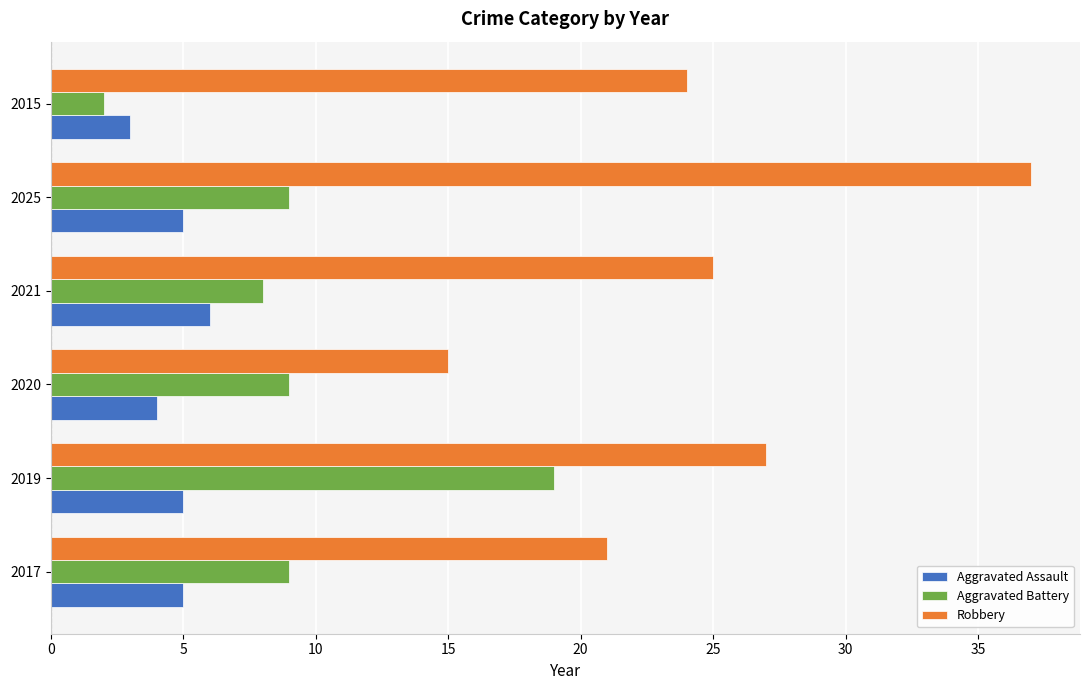

What are all the series names shown in the legend?

Aggravated Assault, Aggravated Battery, Robbery